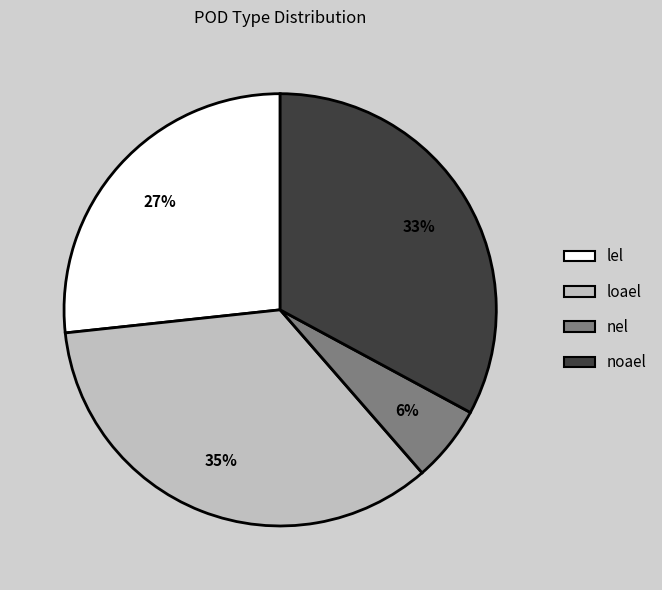

To the nearest percent, what is the average slice percentage?

25%